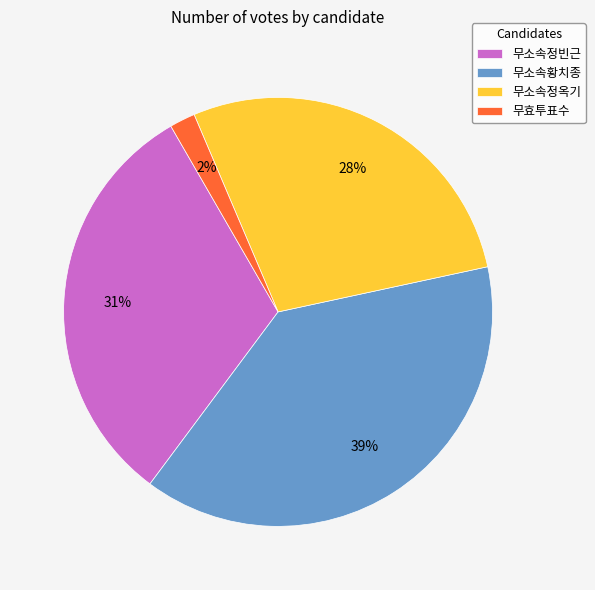

To the nearest percent, what percentage of the pie is 무효투표수?

2%